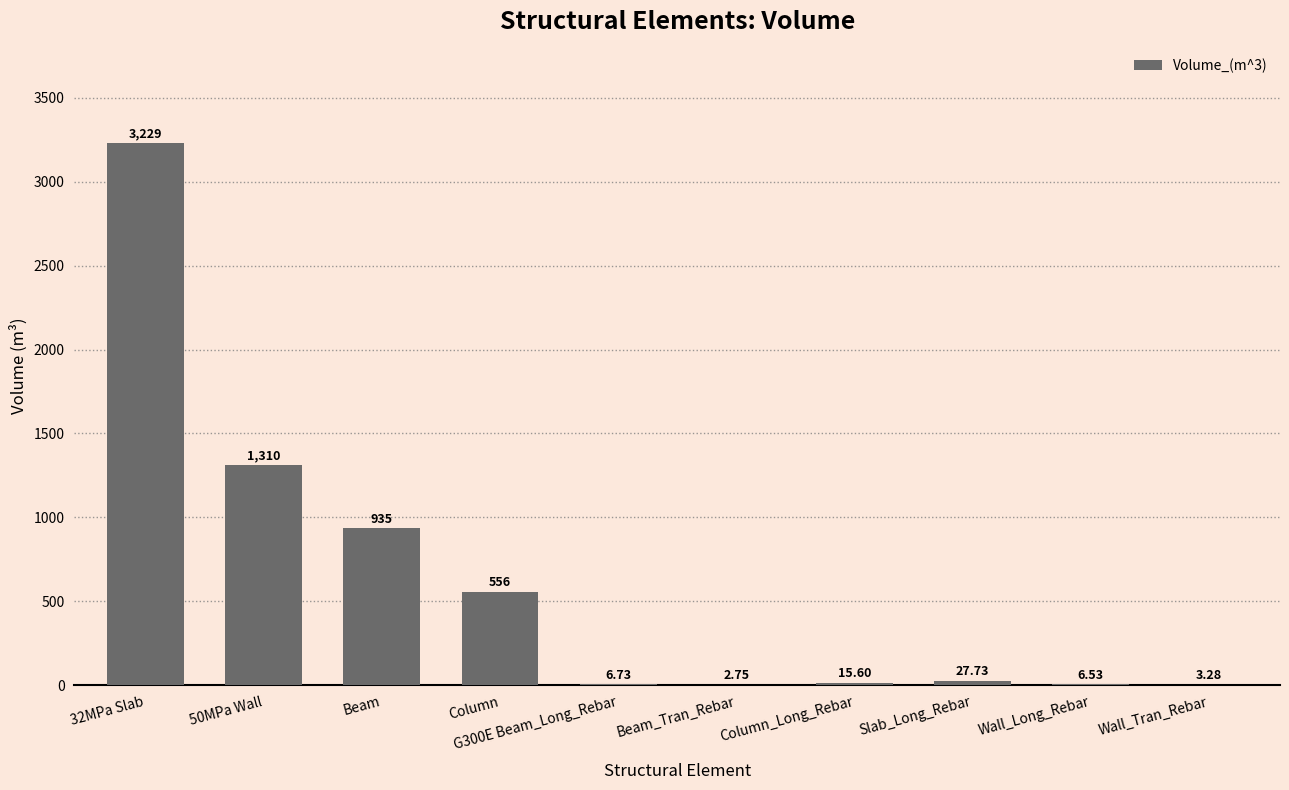

What is the sum of the values at 32MPa Slab and Wall_Tran_Rebar?

3232.2